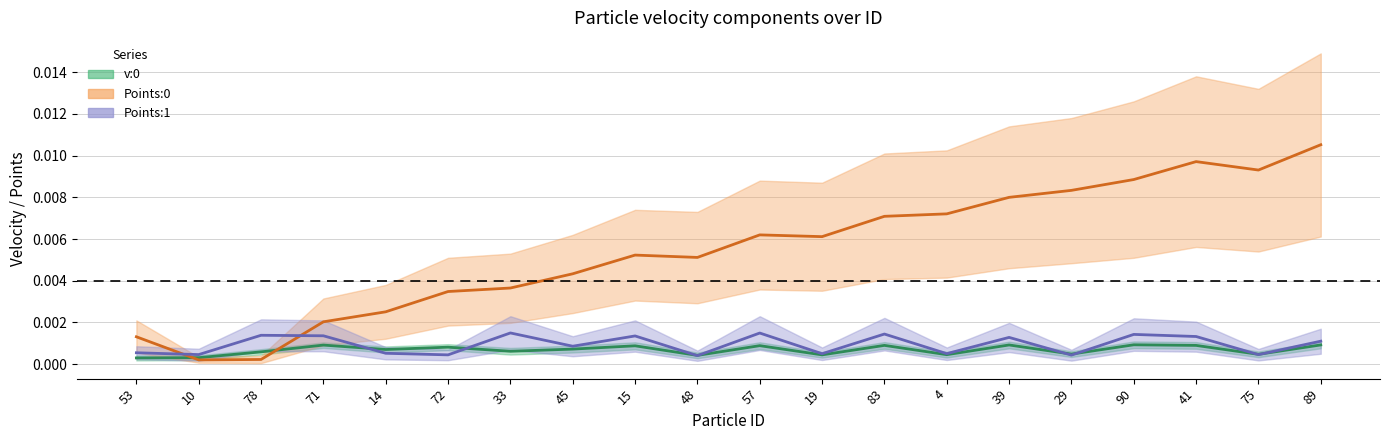

How many Points:1 center values are between 0 and 1?

20